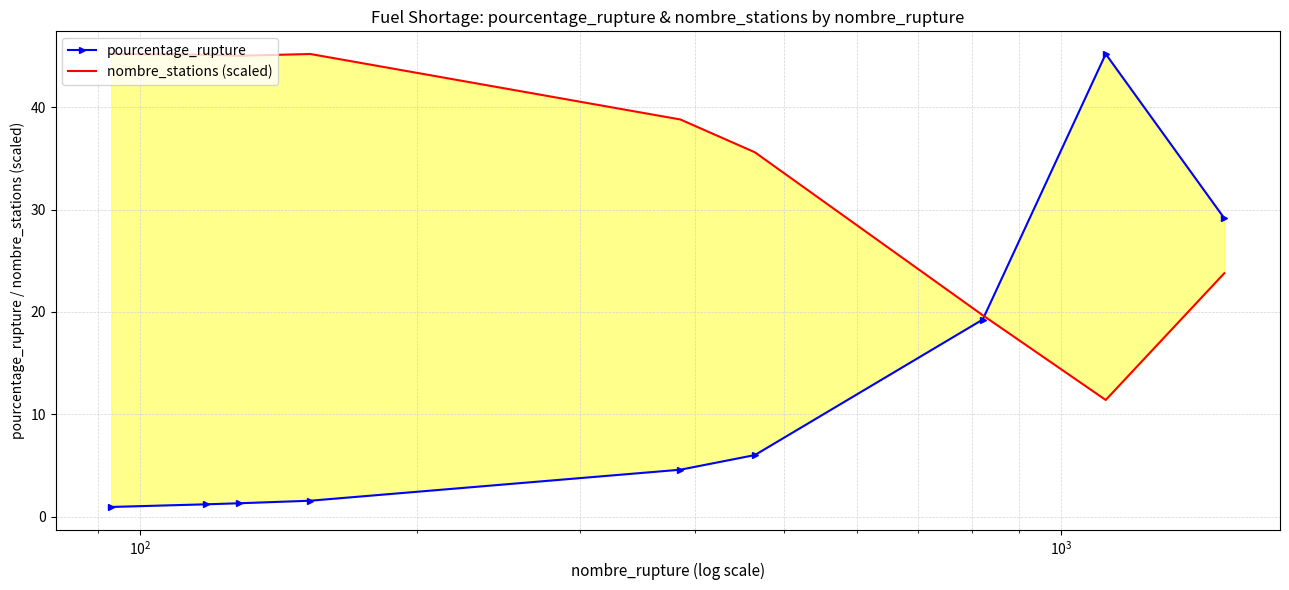

True or false: pourcentage_rupture has more than 1 points higher than both neighbors.

False